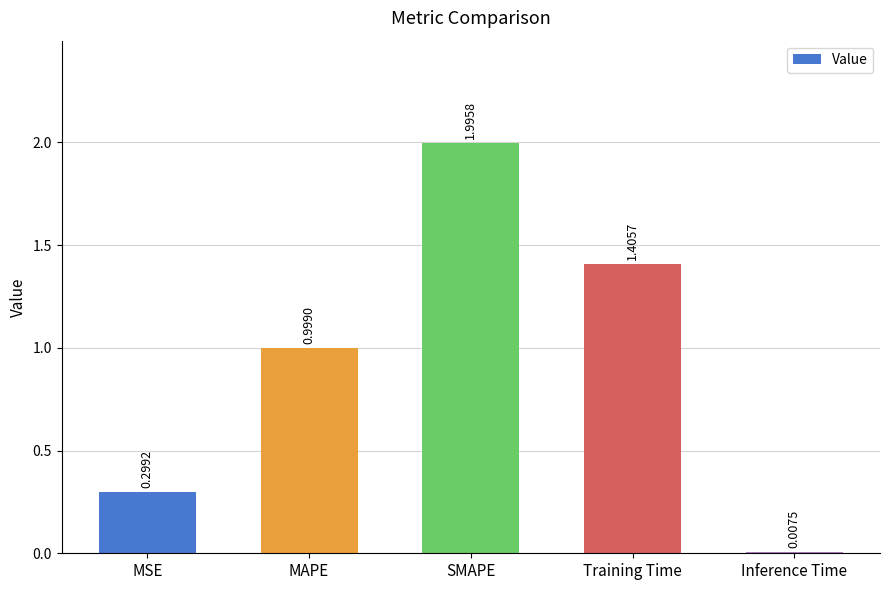

What is the label of the 2nd bar from the right?

Training Time